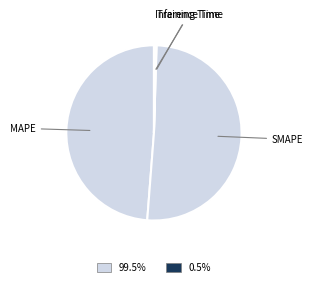

Is the sum of SMAPE and MAPE greater than half?

Yes